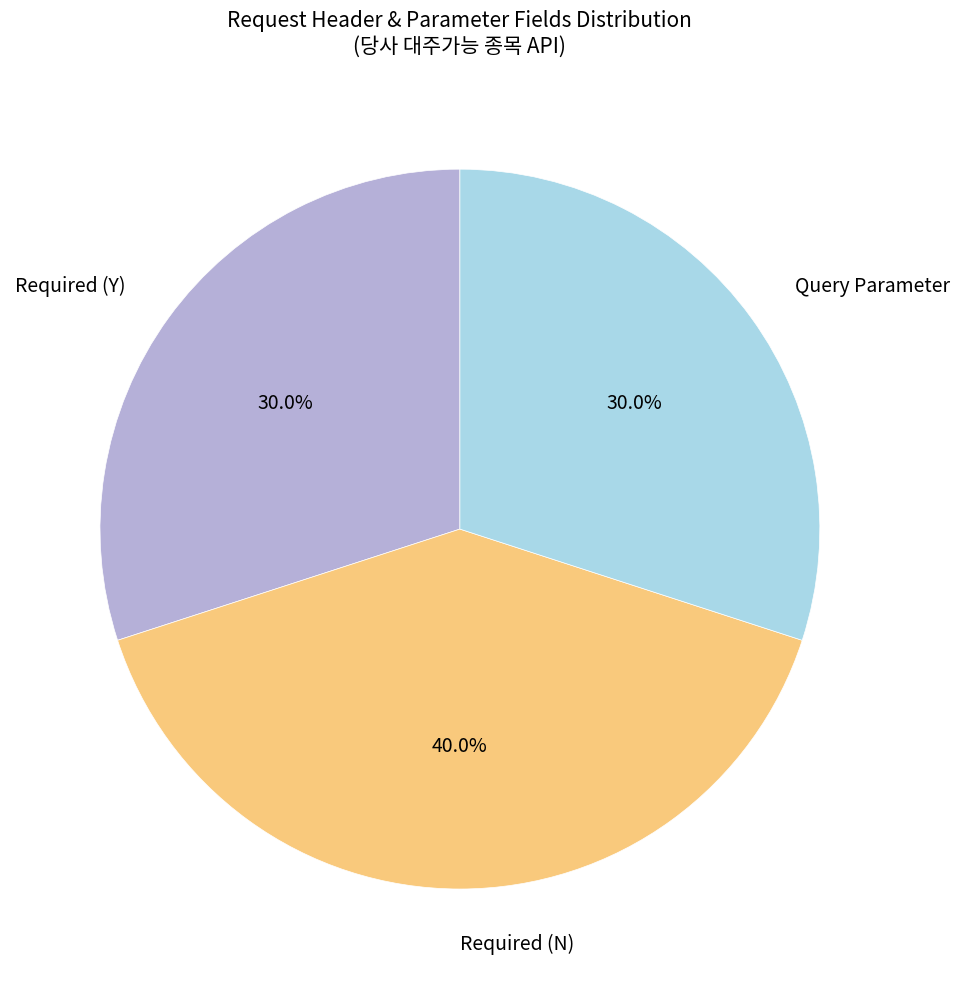

What is the ratio of the value at Required (Y) to the value at Query Parameter?

1.0